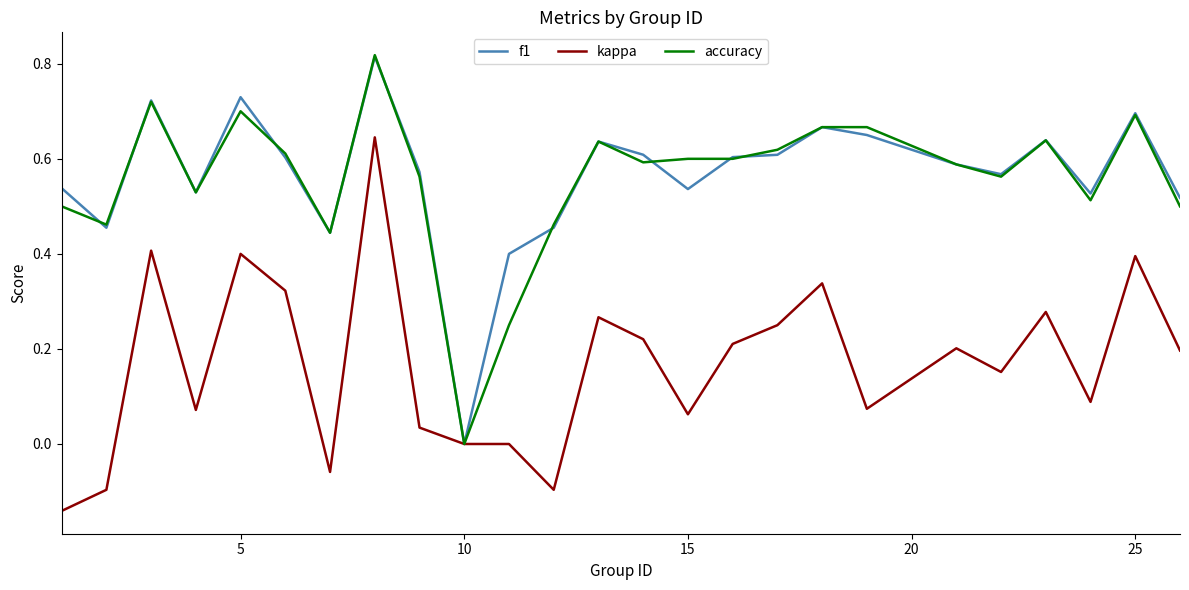

In kappa, how many points are higher than both neighbors (excluding endpoints)?

8